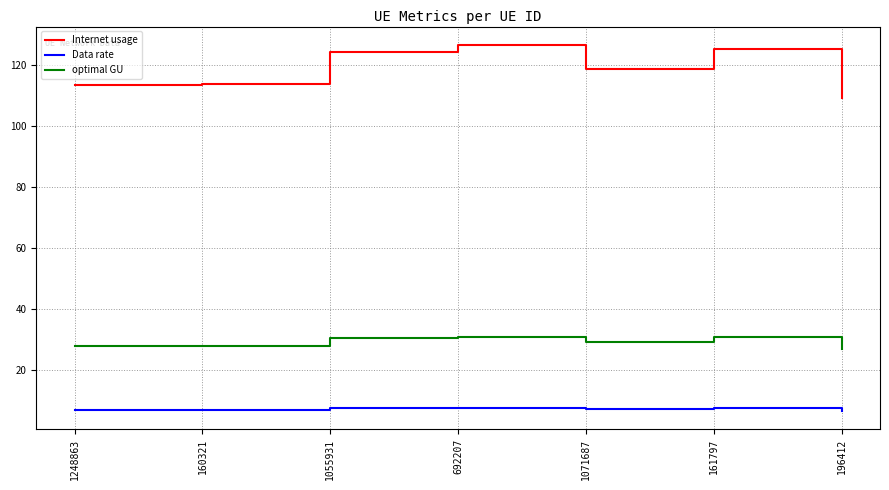

True or false: optimal GU and Data rate intersect in this chart.

False